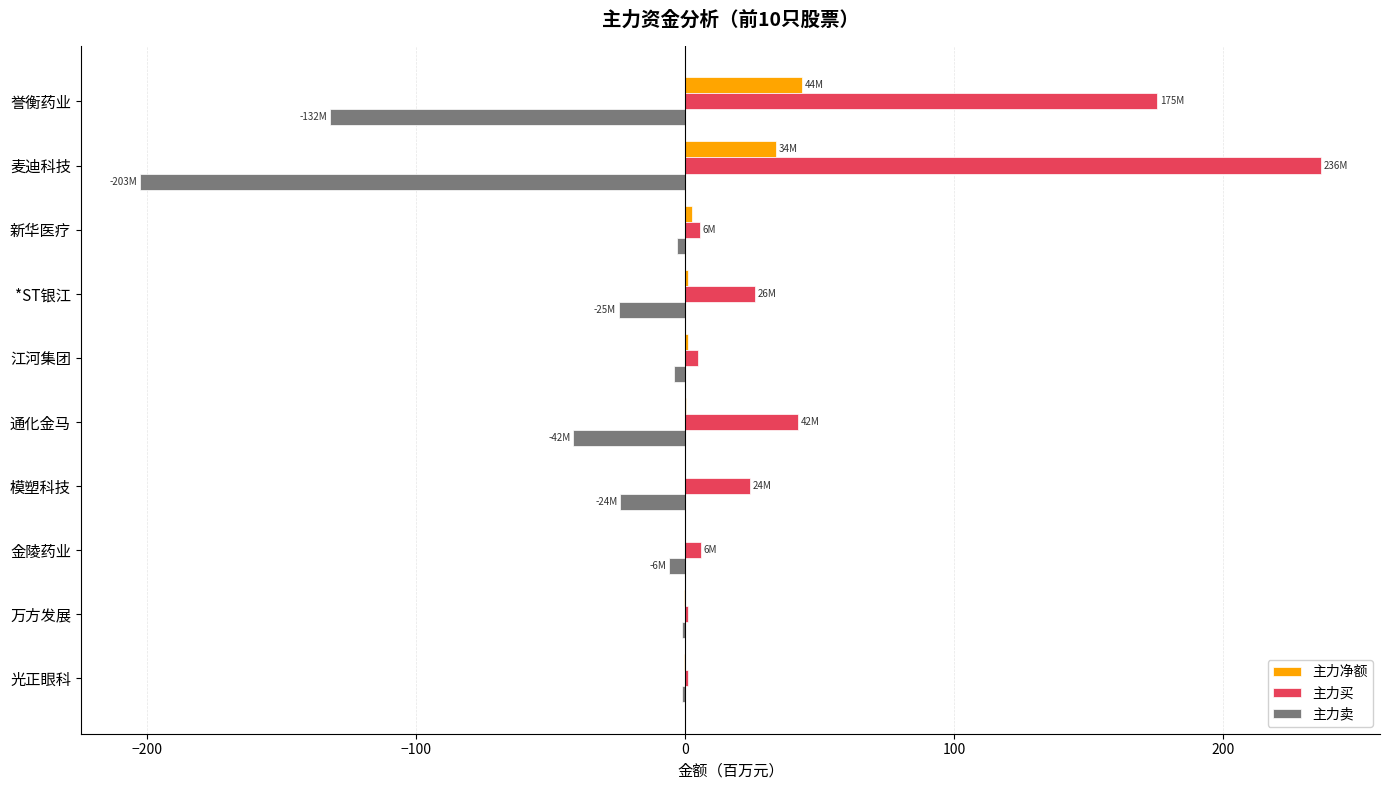

The 主力买 series shows 25.9 at *ST银江. True or false?

True